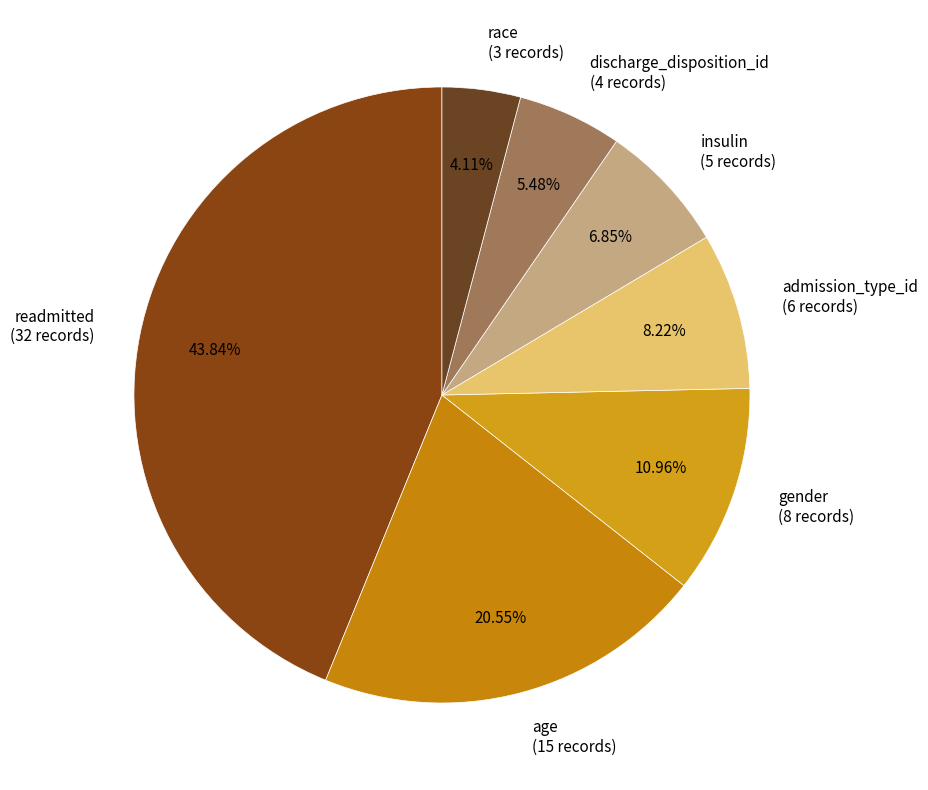

Does any single category account for the majority?

No